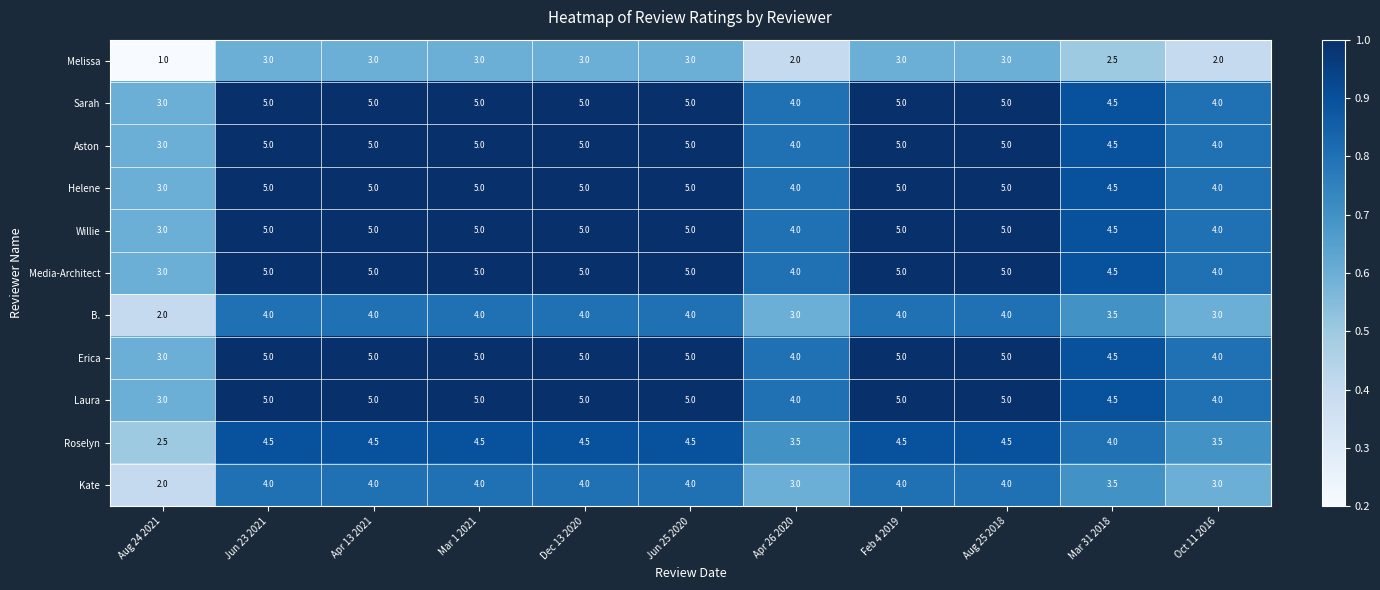

What is the greatest value displayed?

5.0